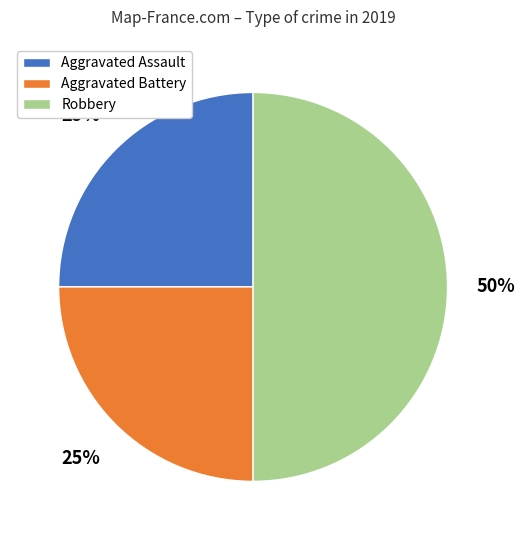

Approximately how many times larger is the value at Aggravated Battery compared to Robbery?

0.5